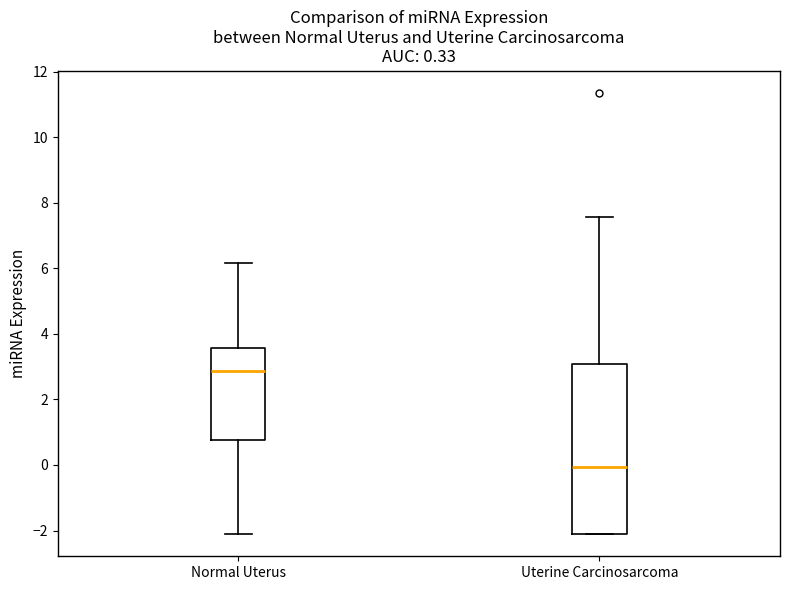

Which box's median line is the highest?

Normal Uterus